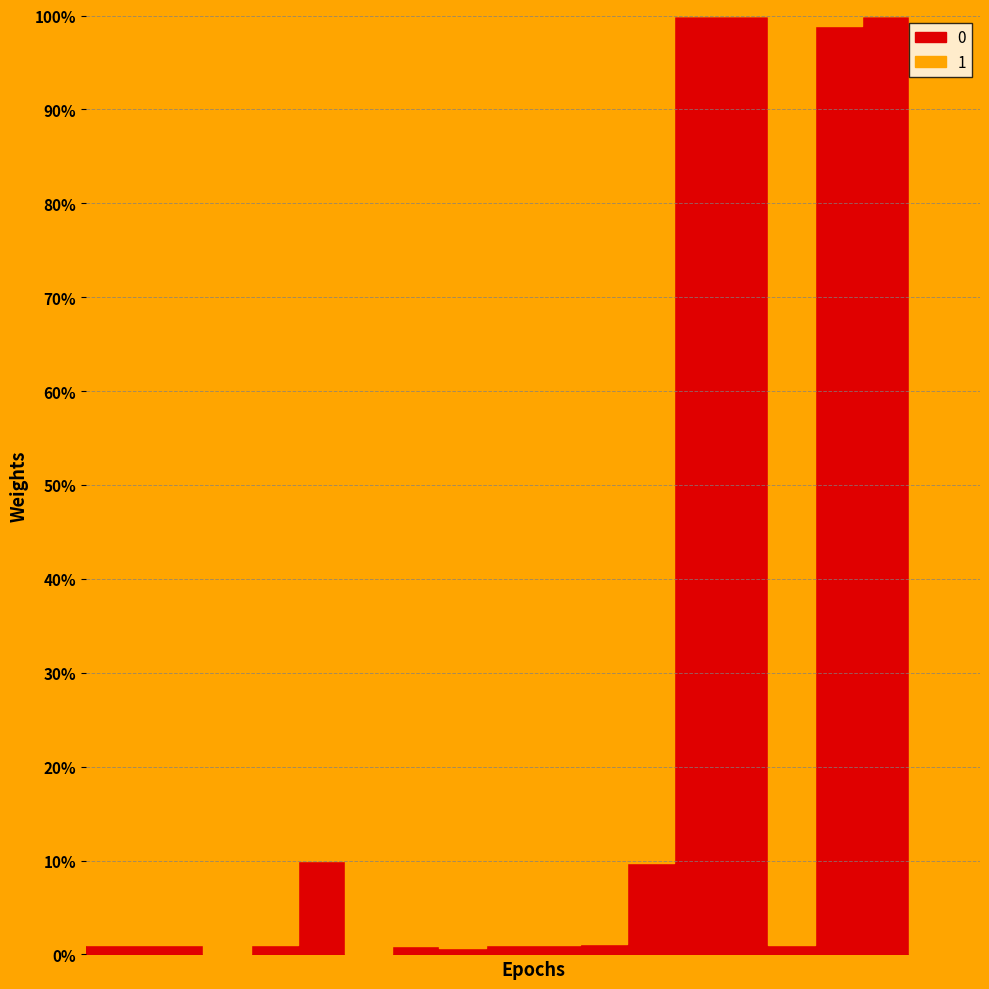

What is the difference between the maximum and minimum values in the 0 series?

49800